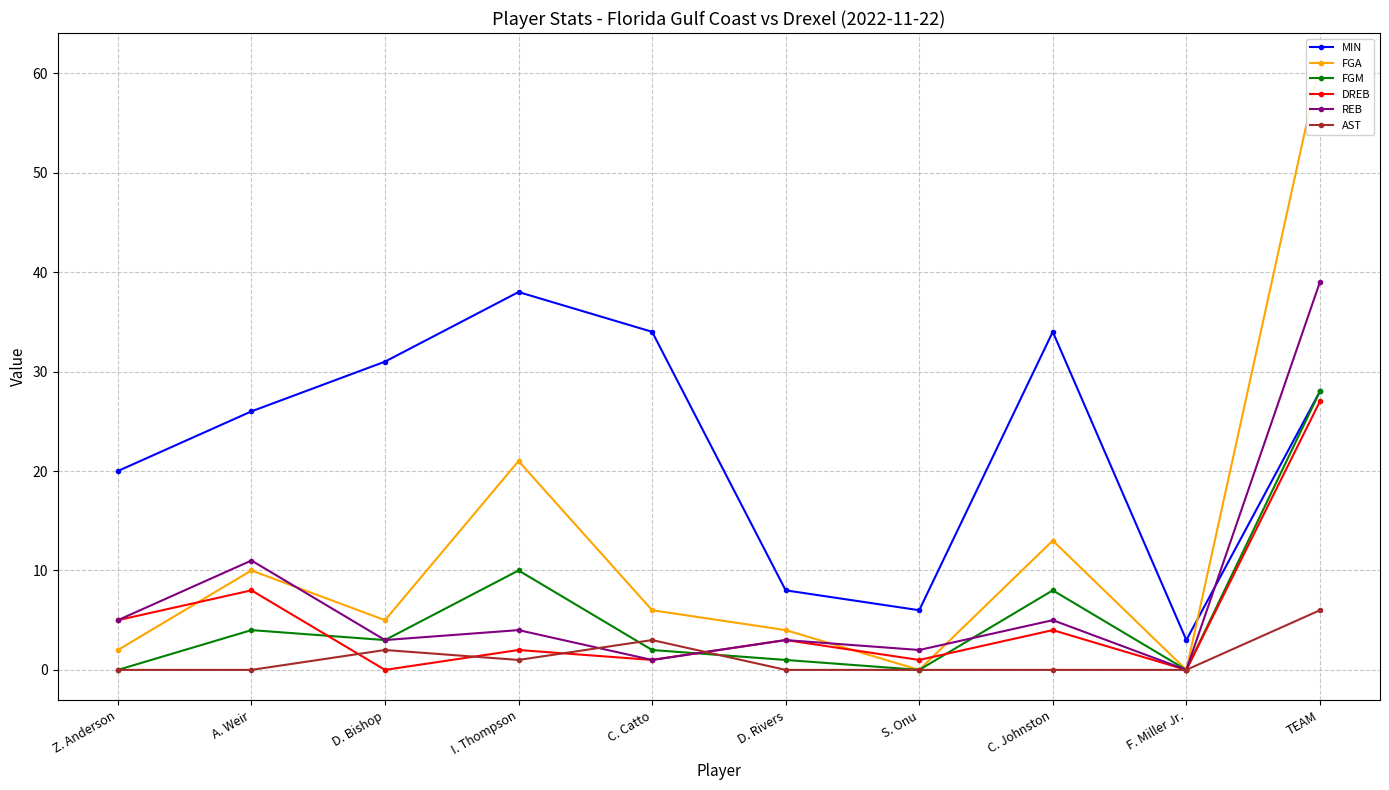

Between C. Catto and S. Onu, which is larger?

C. Catto